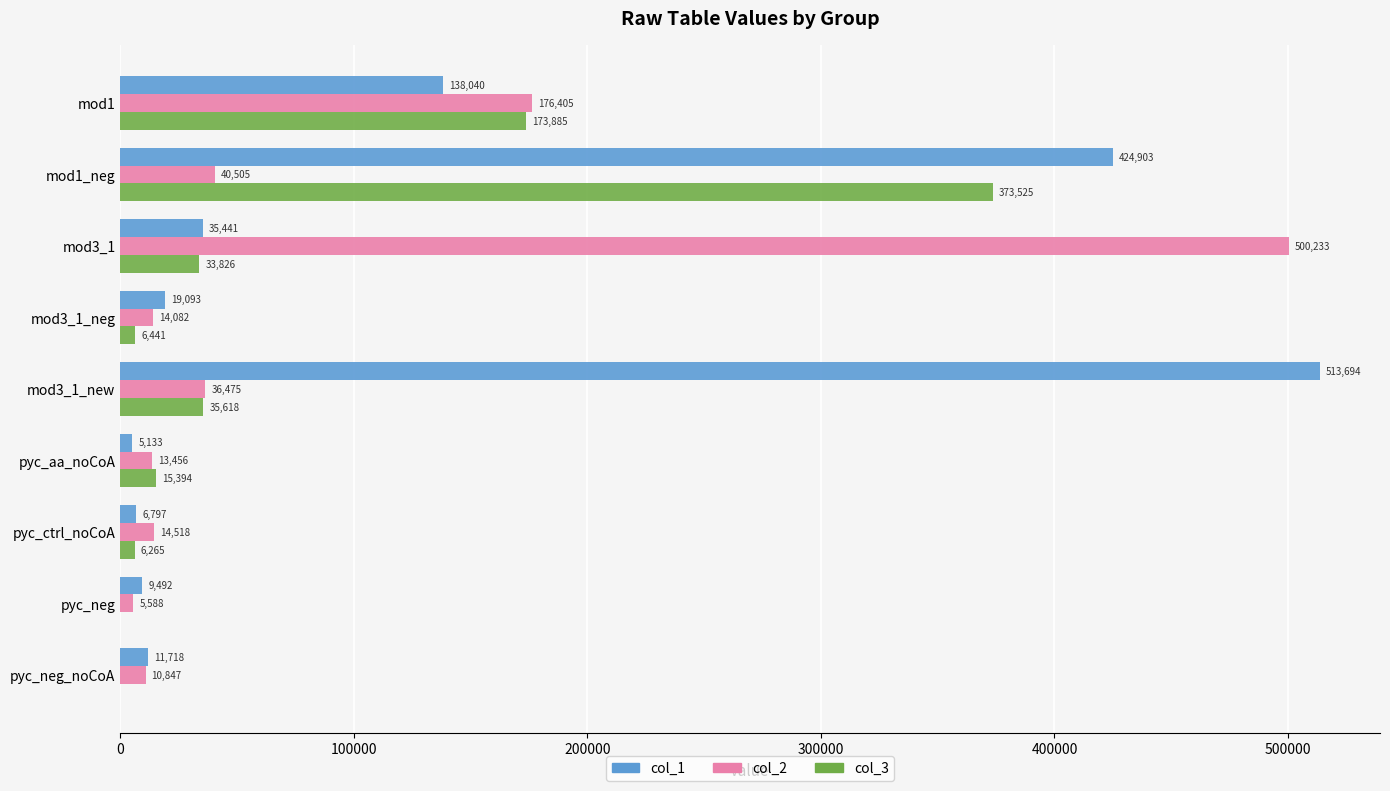

What is the total value across all series at pyc_aa_noCoA?

33983.0